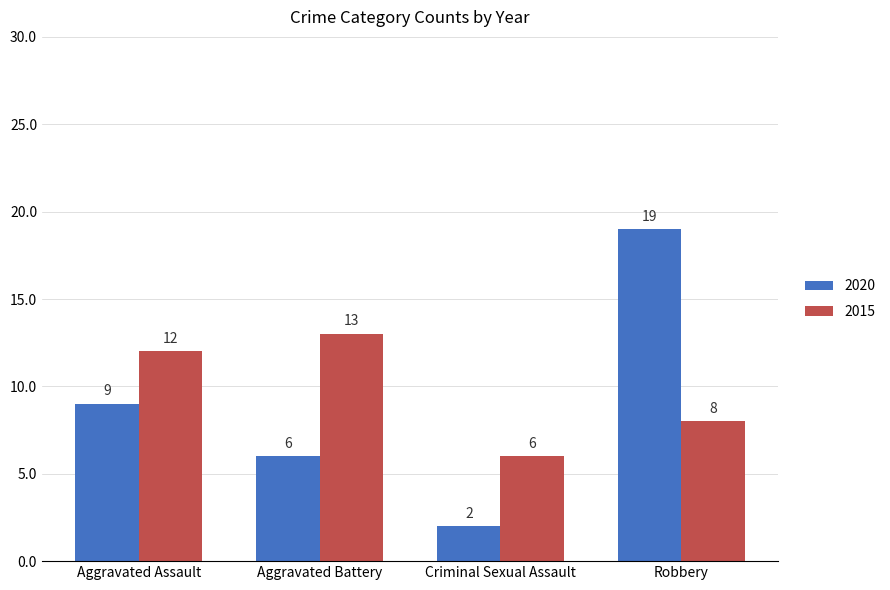

Rank the series by their maximum value, from highest to lowest.

2020, 2015